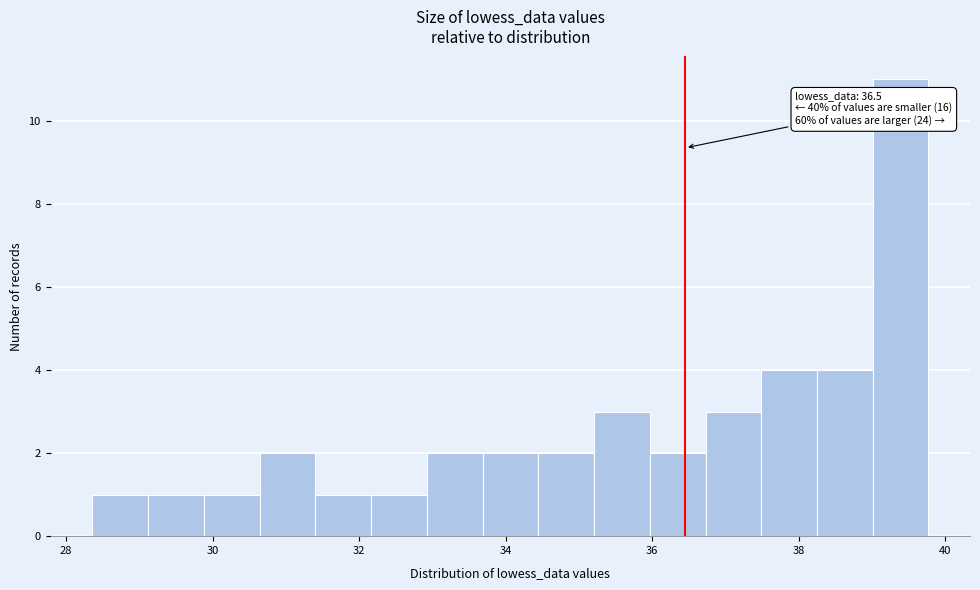

Around what value on the x-axis is the tallest bar? Give the approximate position of its centre, as read against the axis.

39.4